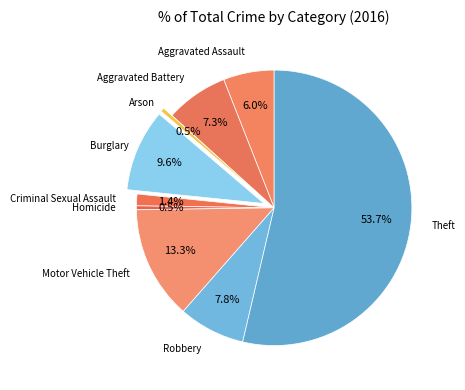

How many slices are in this pie chart?

9